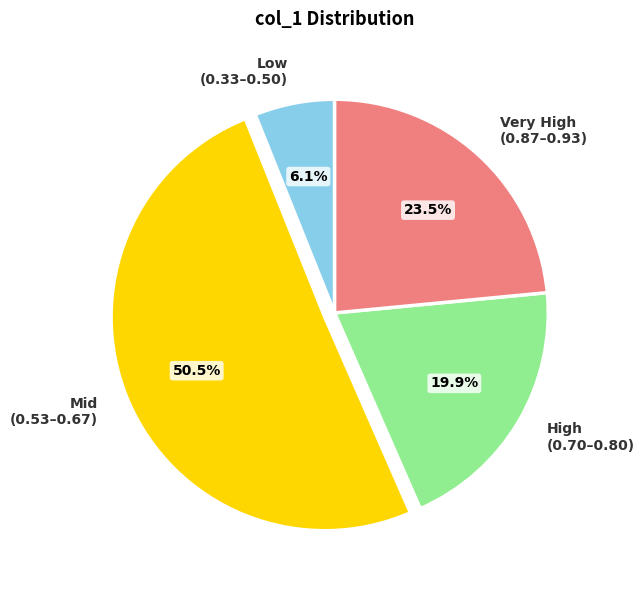

Count the number of slices in the pie.

4